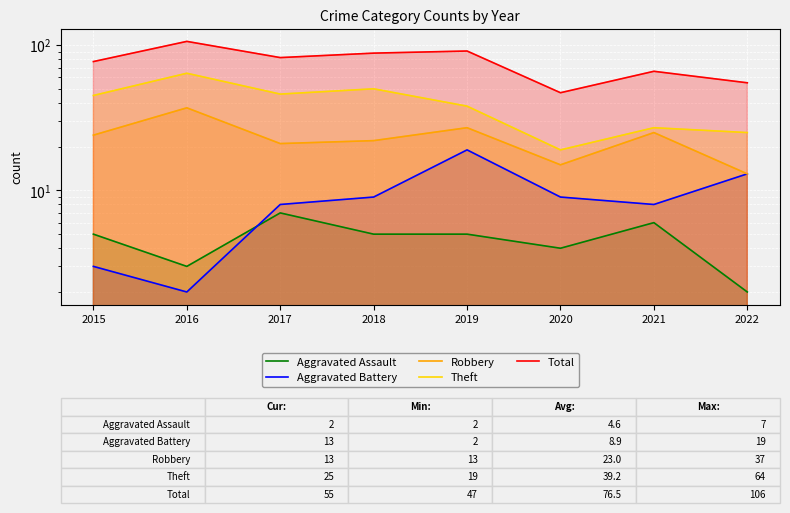

Which label corresponds to the smallest value in the chart?

2022